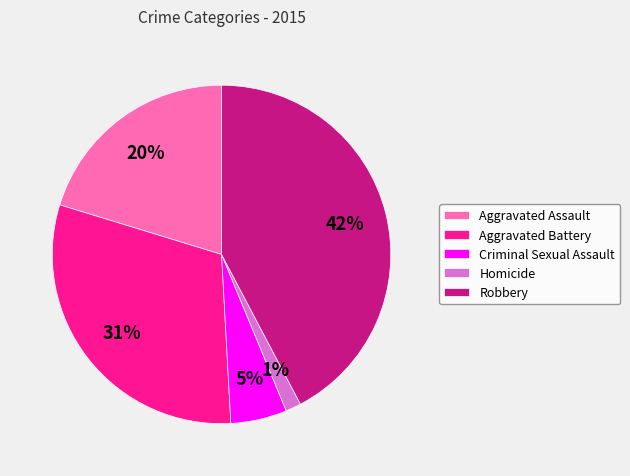

To the nearest percent, what is the difference between the largest and smallest slice percentages?

41%